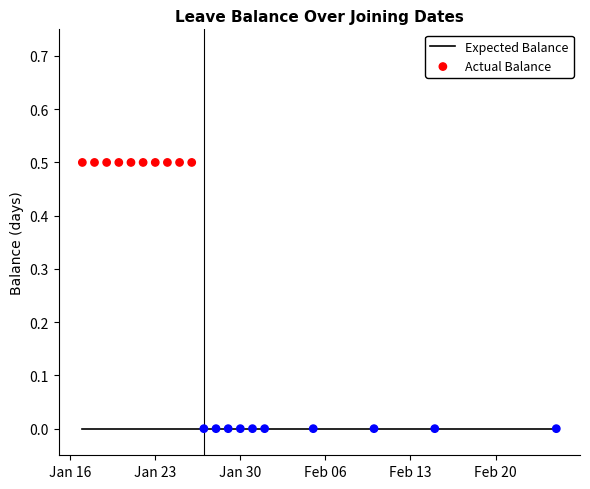

Which series has the largest Y range (max minus min)?

Actual Balance